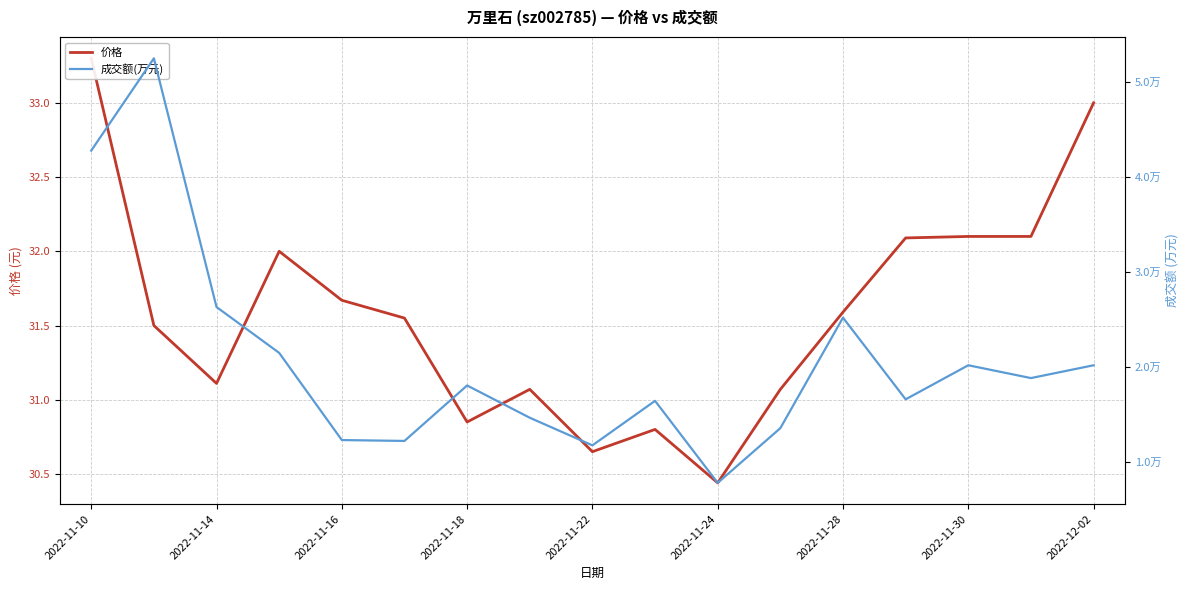

Which has a higher value, 14 or 2022-11-24?

14